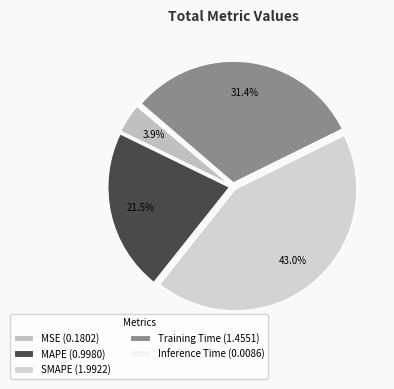

Between MSE and Training Time, which is larger?

Training Time